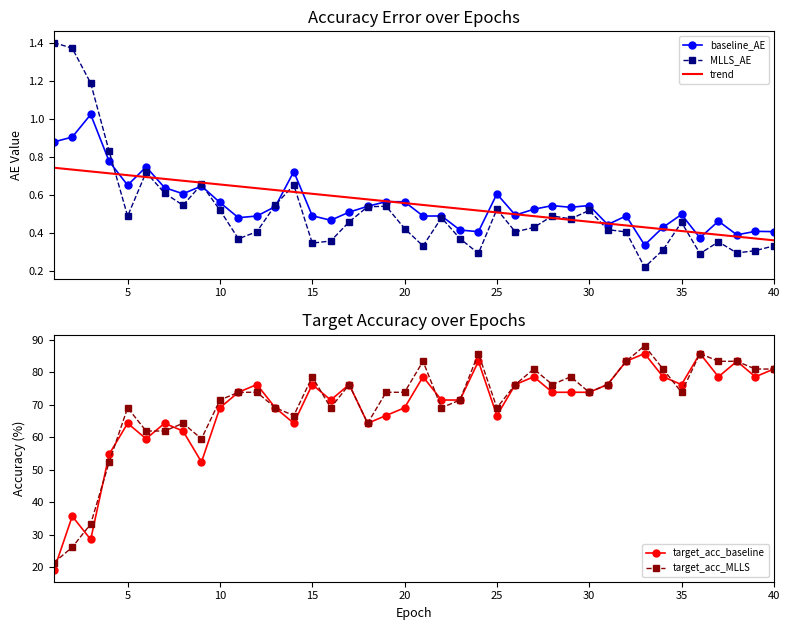

The trend series shows 0.2 at 15. True or false?

False